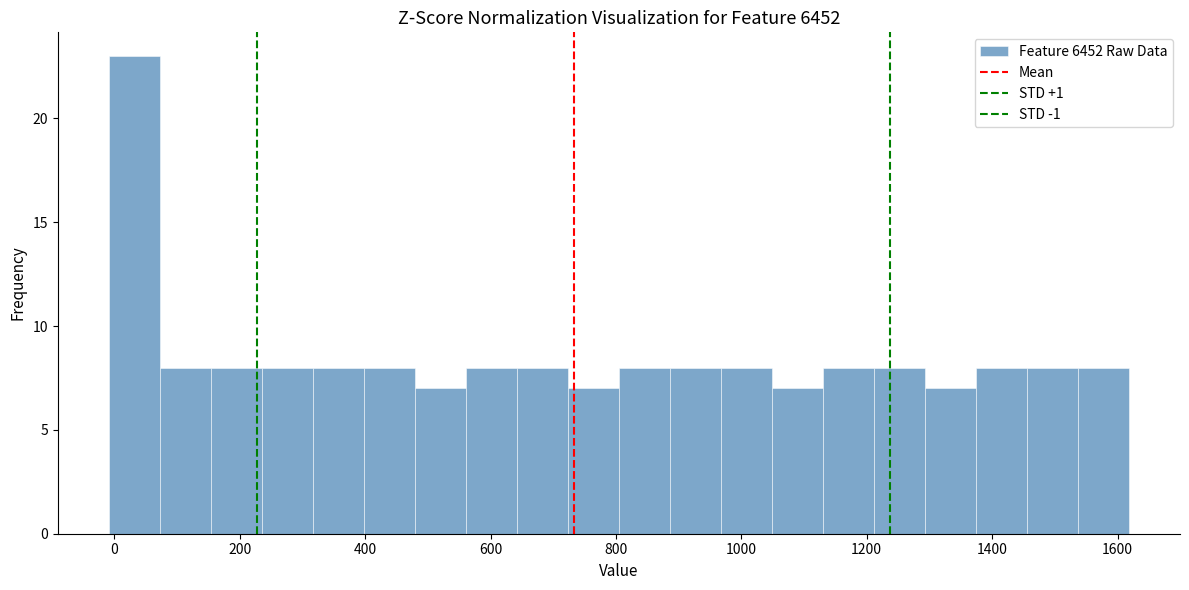

Reading left to right, list every bar in this chart as the range it spans on the x-axis followed by its height. Neither the bar edges nor the heights are printed on the chart, so give them approximately, as read against the axes.

0 to 80: 23
80 to 160: 8
160 to 240: 8
240 to 320: 8
320 to 400: 8
400 to 480: 8
480 to 560: 7
560 to 640: 8
640 to 720: 8
720 to 800: 7
800 to 880: 8
880 to 960: 8
960 to 1040: 8
1040 to 1140: 7
1140 to 1220: 8
1220 to 1300: 8
1300 to 1380: 7
1380 to 1460: 8
1460 to 1540: 8
1540 to 1620: 8